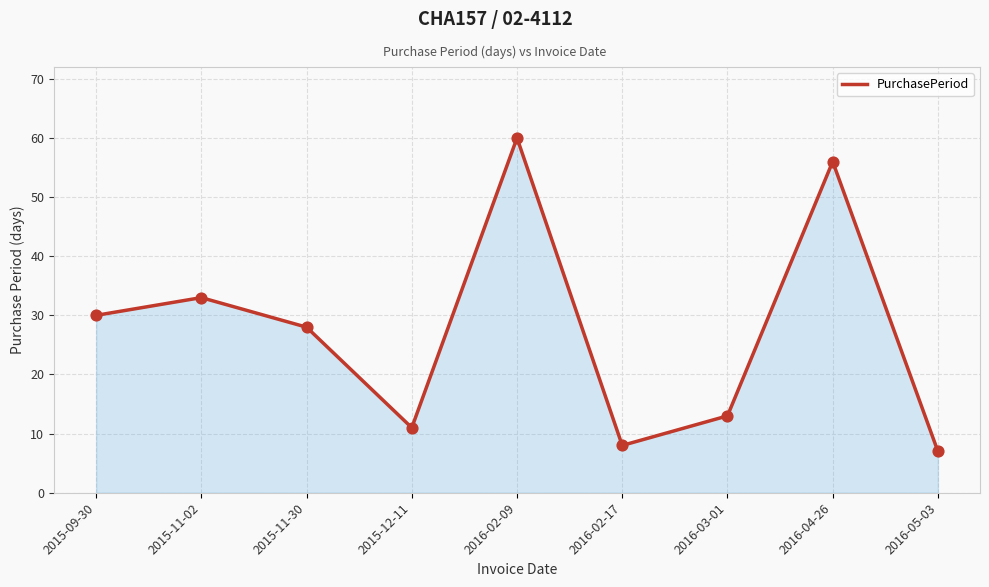

Between 2015-11-30 and 2015-11-02, which is larger?

2015-11-02